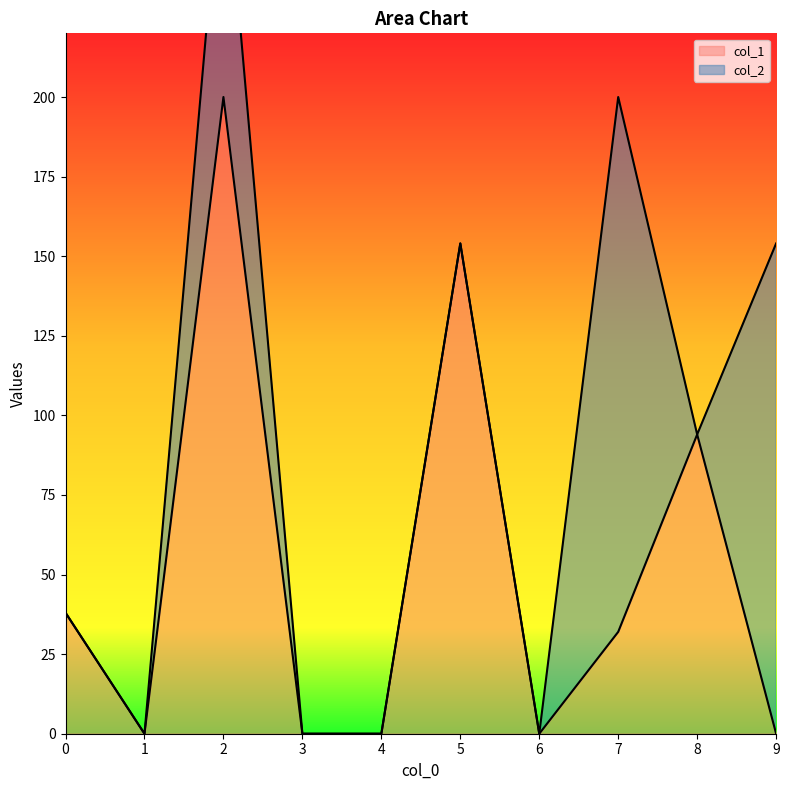

Is it true that col_1 equals 38 at 0?

True